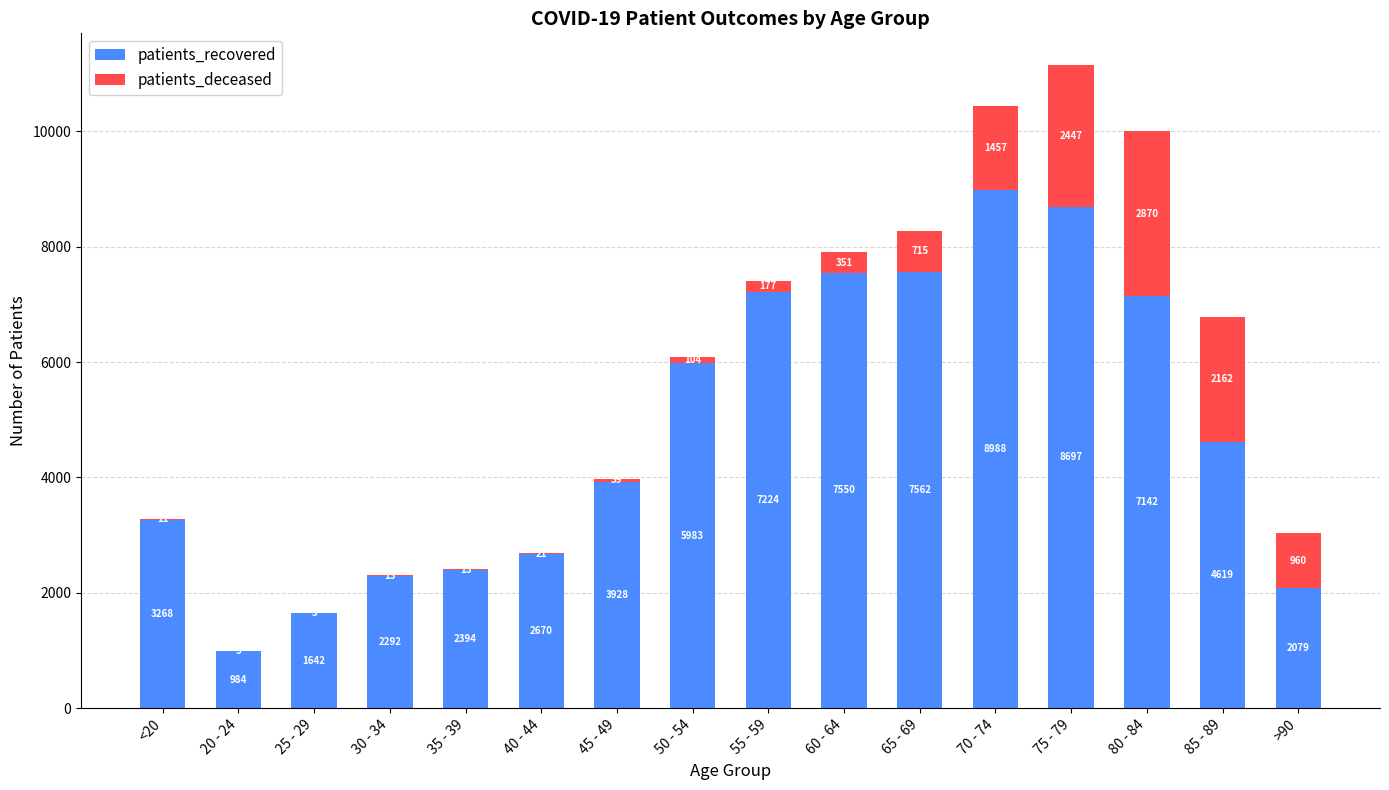

Reading left to right, what are the values for patients_recovered?

<20=3268	20 - 24=984	25 - 29=1642	30 - 34=2292	35 - 39=2394	40 - 44=2670	45 - 49=3928	50 - 54=5983	55 - 59=7224	60 - 64=7550	65 - 69=7562	70 - 74=8988	75 - 79=8697	80 - 84=7142	85 - 89=4619	>90=2079